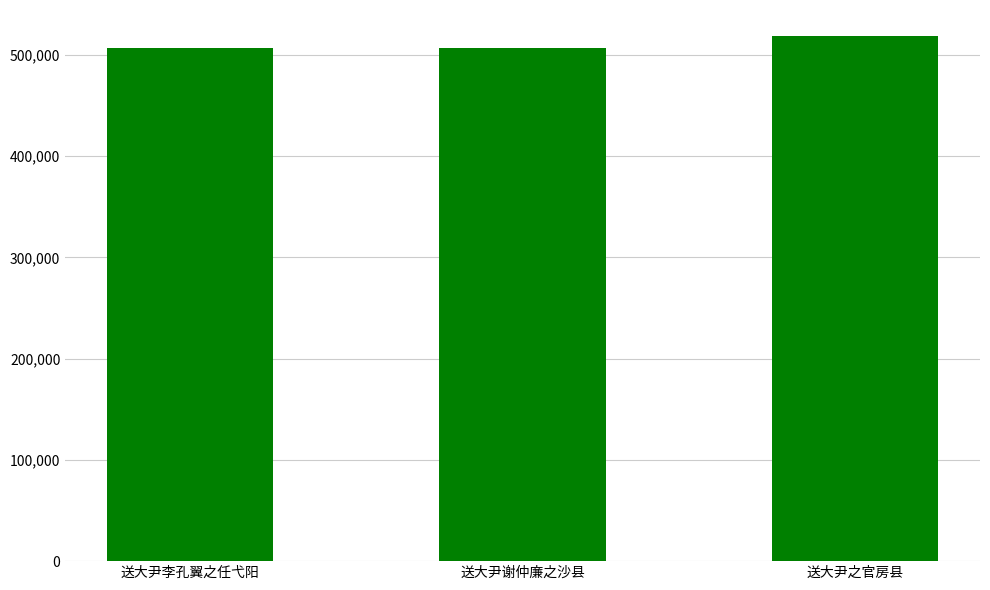

The value at 送大尹谢仲廉之沙县 is 506948. True or false?

True